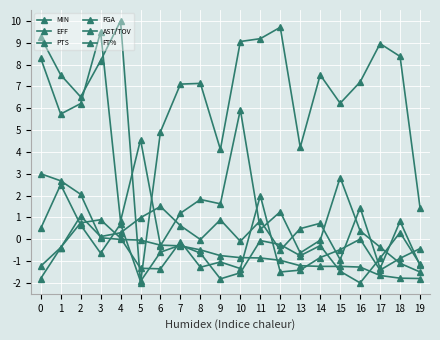

How many categories are shown in the chart?

20